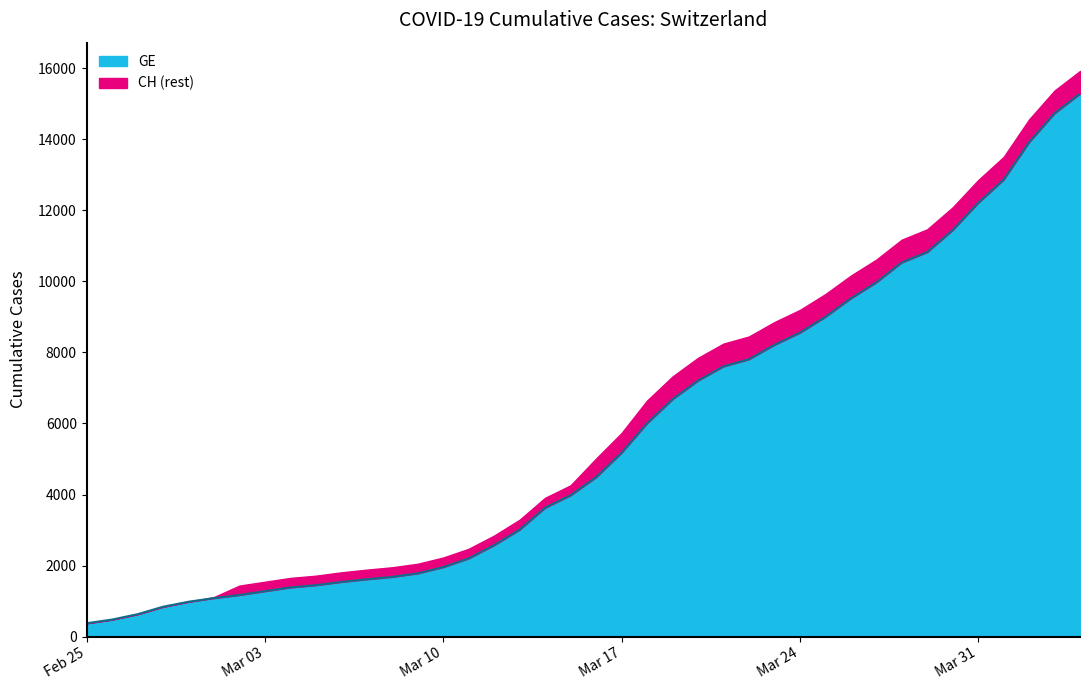

Is it true that the value at 2020-02-27 is 630?

True